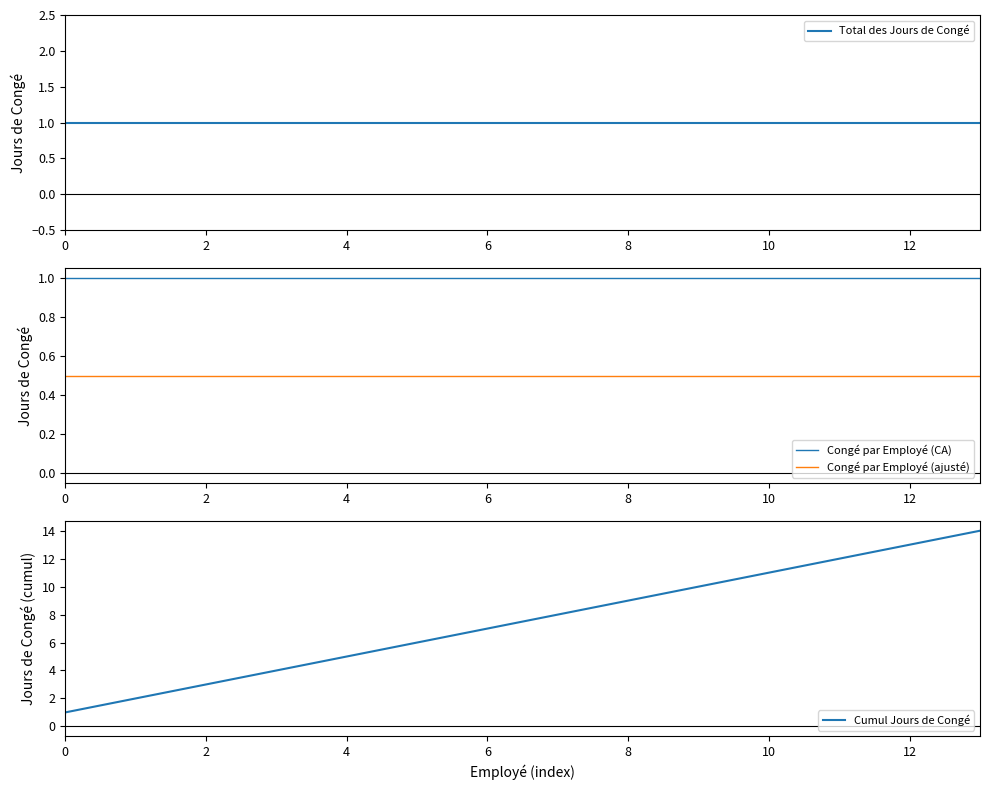

List the series in order of their peak value, lowest first.

Congé par Employé (ajusté), Total des Jours de Congé, Congé par Employé (CA), Cumul Jours de Congé